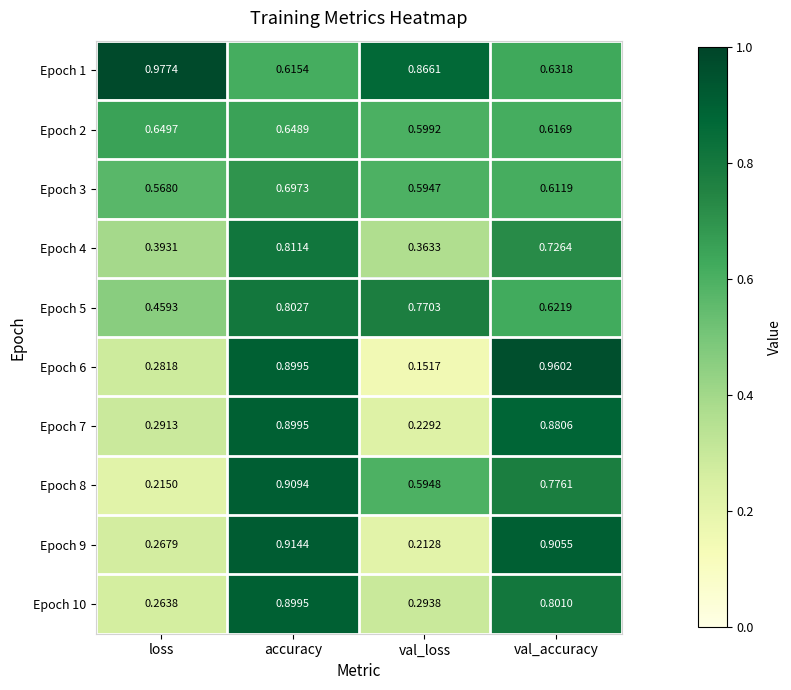

Which category has the highest value across all series?

loss